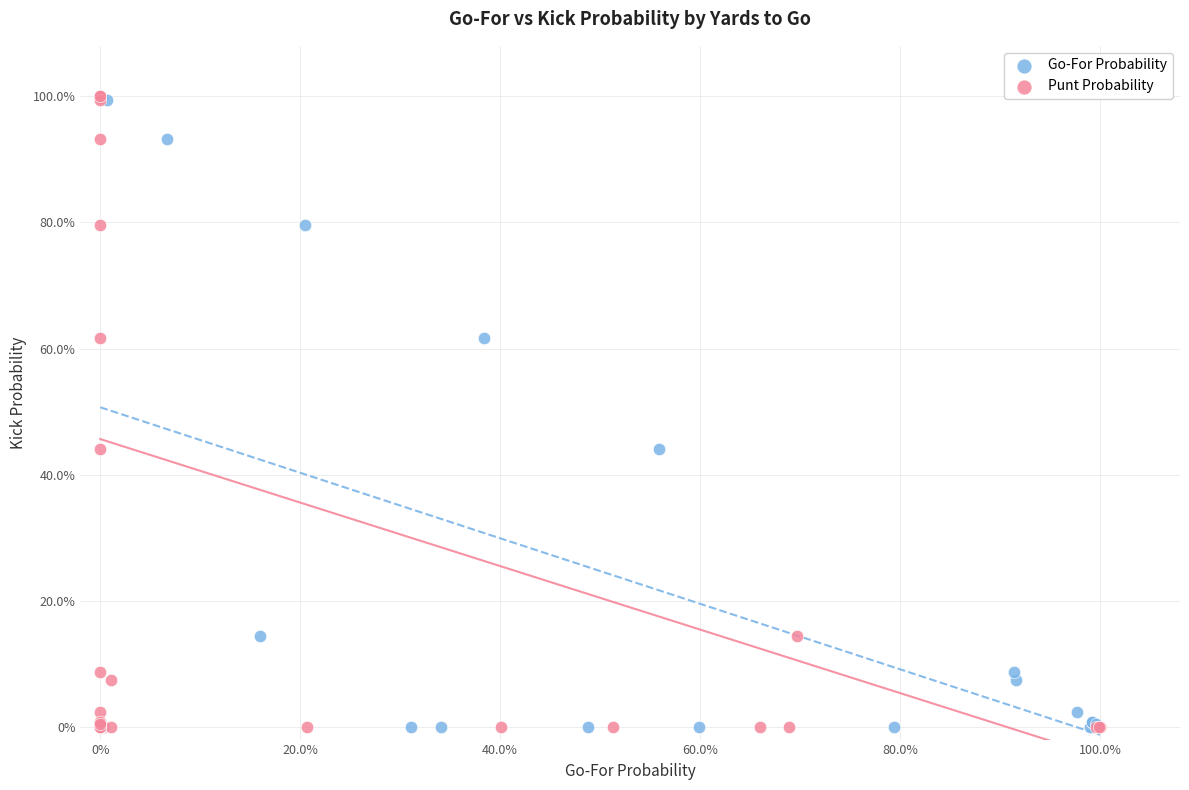

What are all the series names shown in the legend?

Go-For Probability, Punt Probability